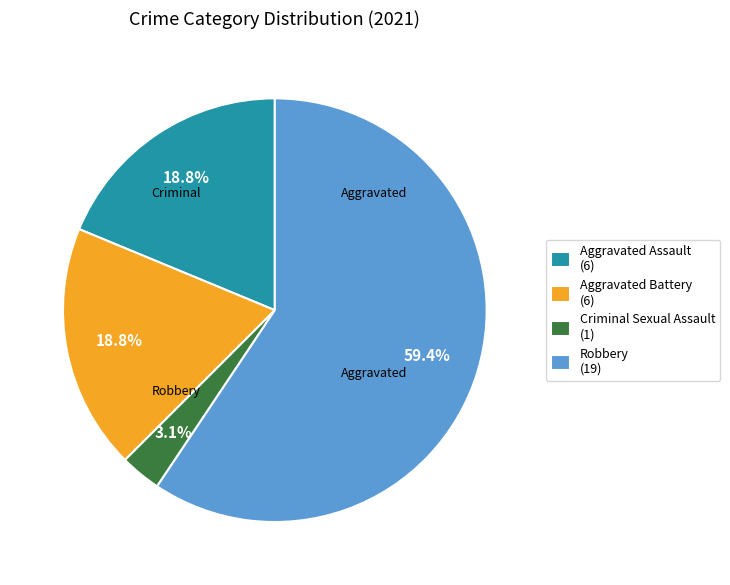

How many slices are in this pie chart?

4